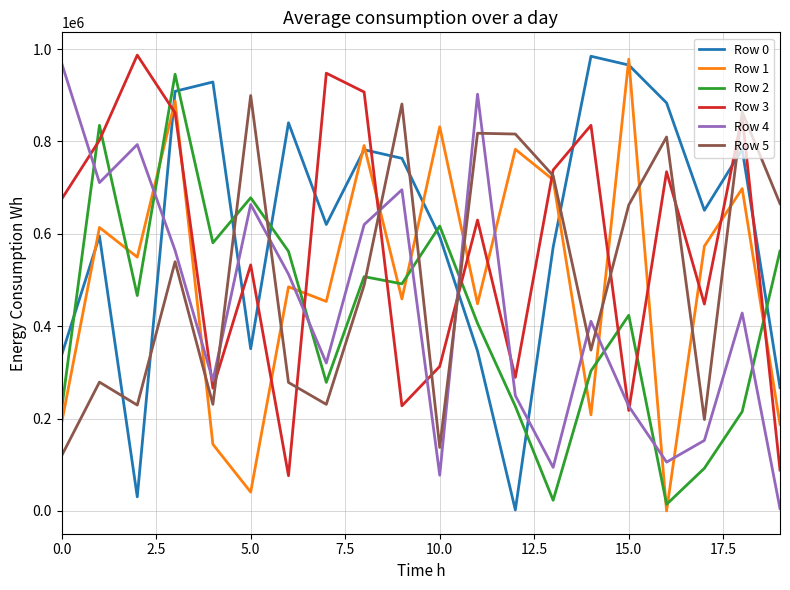

How many lines are shown in the chart?

6